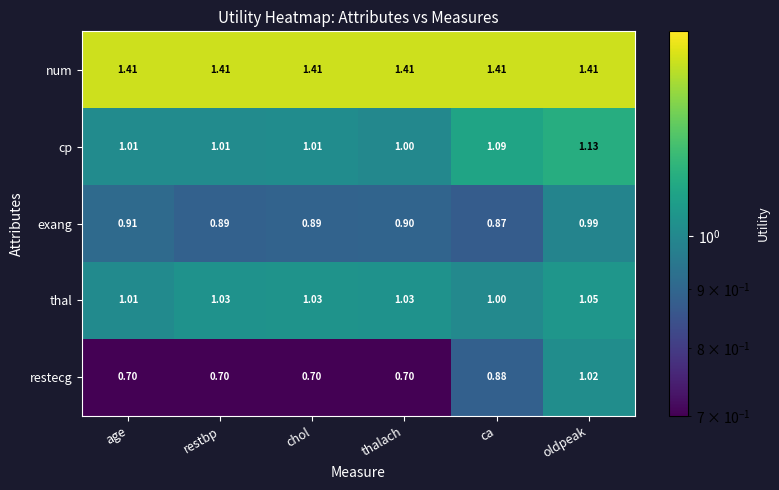

Which category has the highest value in the cp series?

oldpeak